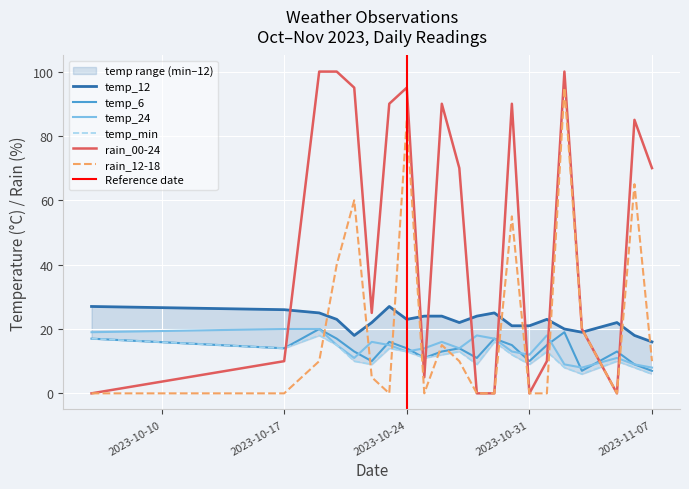

The rain_00-24 series shows 32 at 2023-11-07. True or false?

False